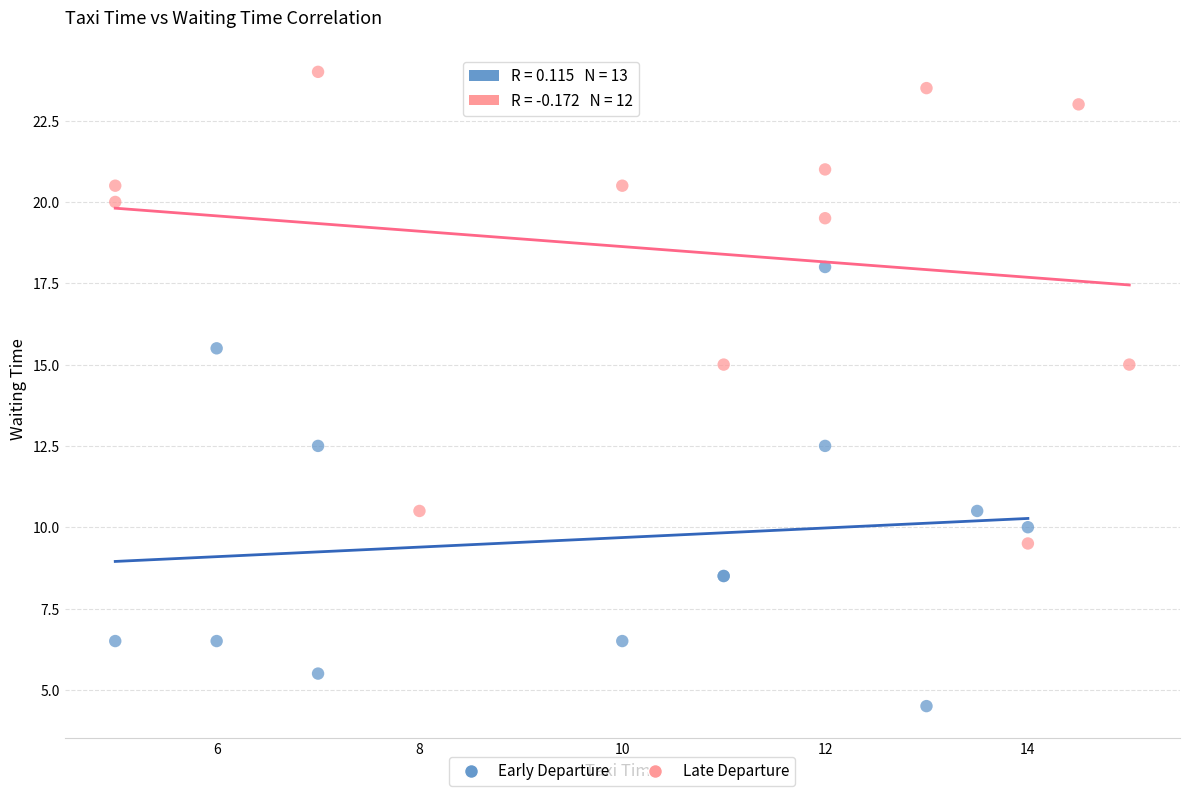

Which series reaches the minimum Y coordinate?

Early Departure